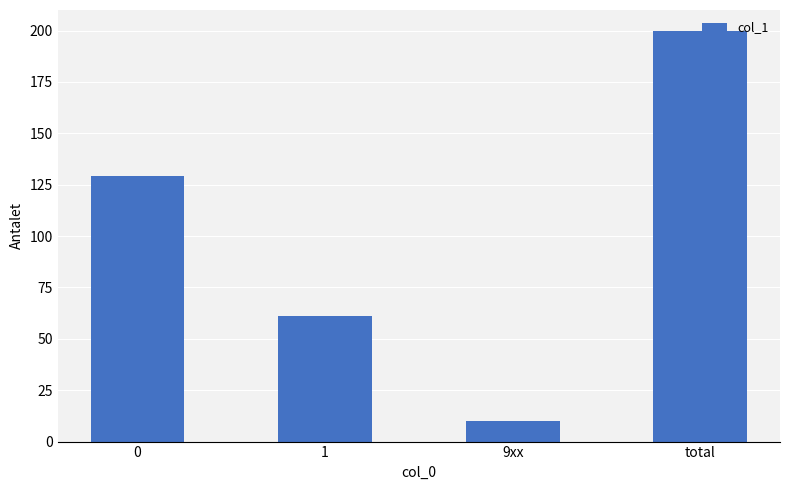

Read the value at 0.

129